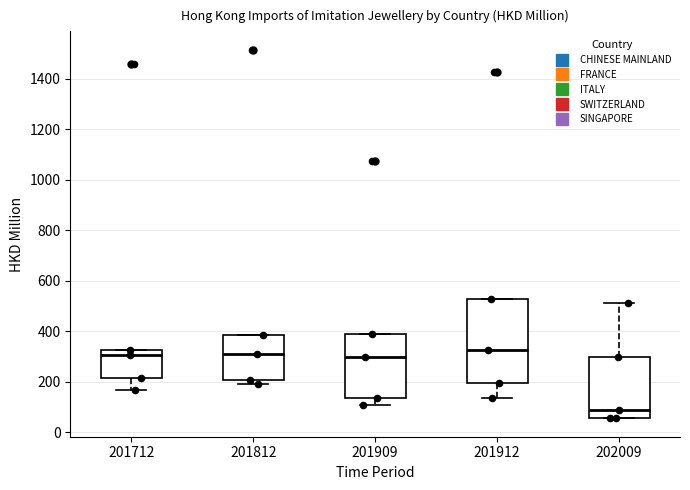

Reading left to right, read every box against the y-axis: the position of its median line, the range the box covers, and the ends of its whiskers. The values are not printed on the chart, so give them approximately, as read against the axis.

201712: median 300, box 220 to 320, whiskers 160 to 320
201812: median 300, box 200 to 380, whiskers 200 (just below the box's lower edge) to 380
201909: median 300, box 140 to 380, whiskers 100 to 380
201912: median 320, box 200 to 520, whiskers 140 to 520
202009: median 80, box 60 to 300, whiskers 60 to 520